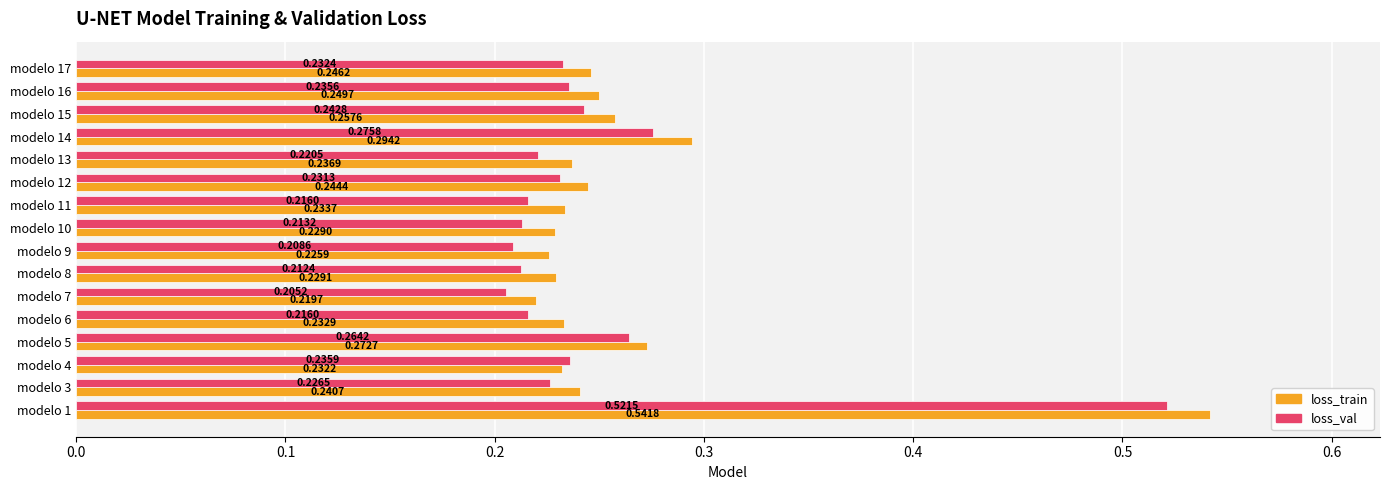

What is the sum of the loss_train values at modelo 1 and modelo 6?

0.8